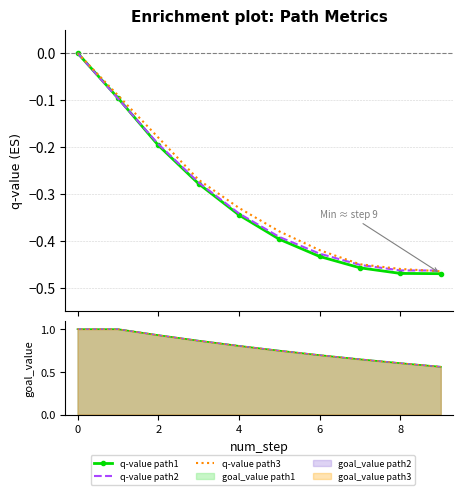

How many lines are shown in the chart?

3